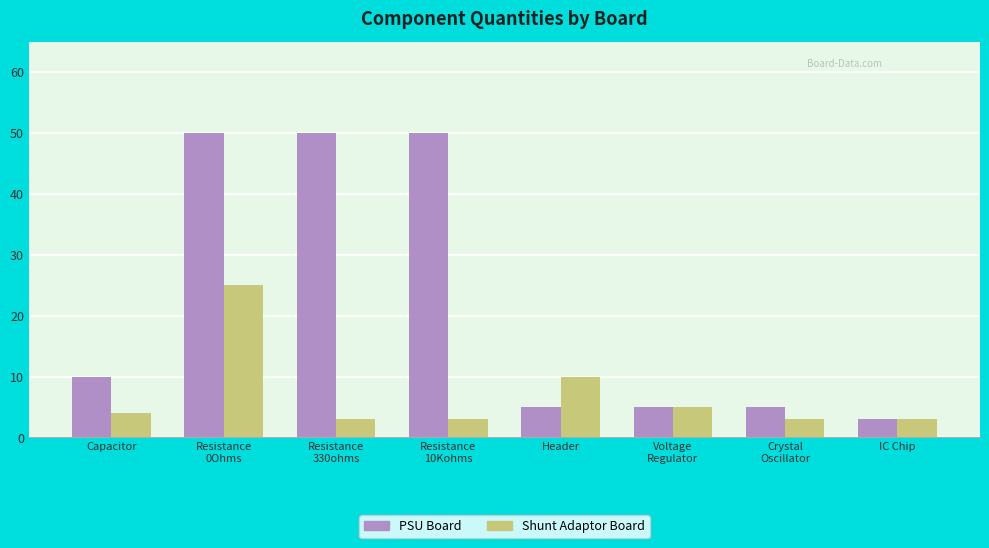

At how many categories does at least one series exceed 21?

3